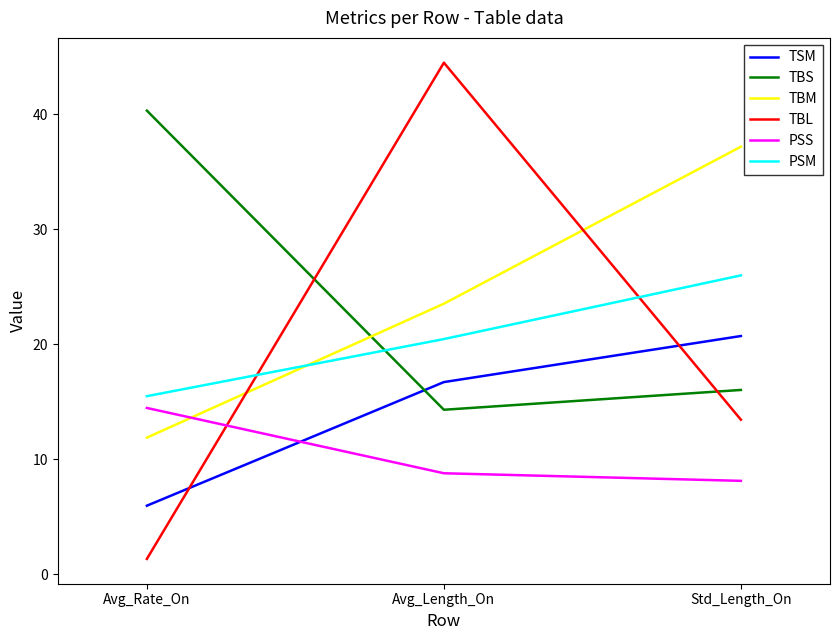

At which label does TBM reach its minimum?

Avg_Rate_On